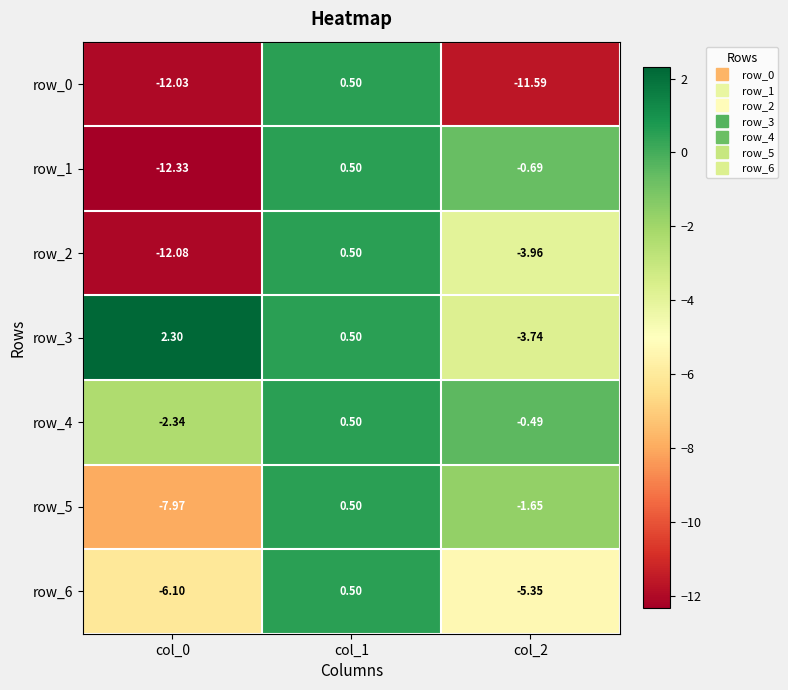

Which series has the widest spread of values?

row_1